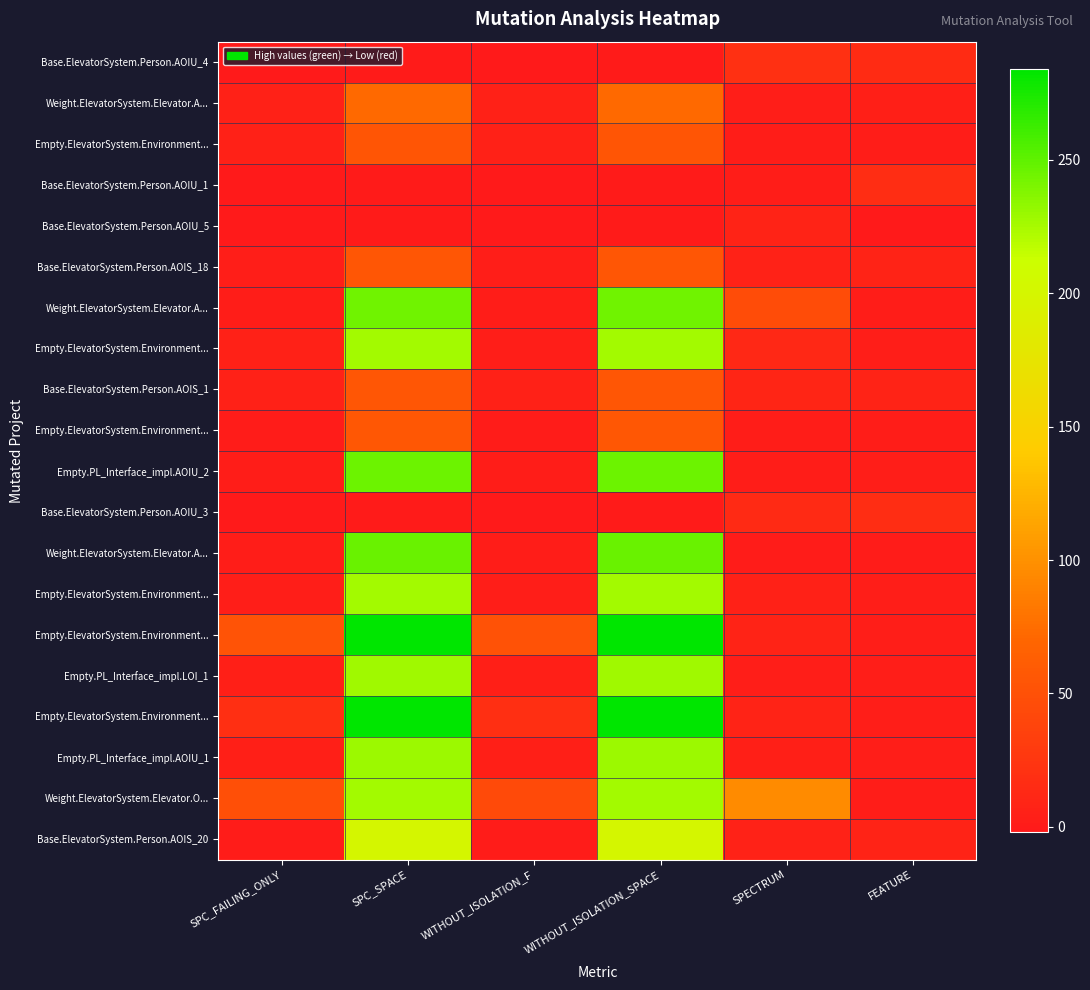

At which category is the sum across all series the highest?

SPC_SPACE